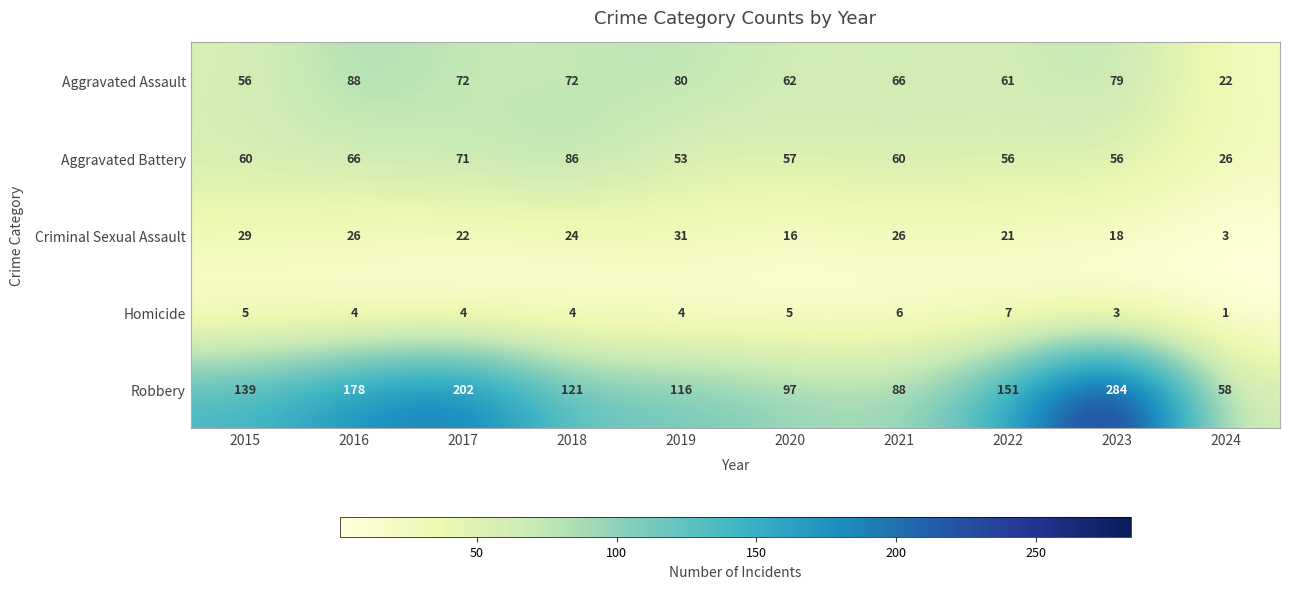

What is the difference between the highest and lowest values at 2021?

82